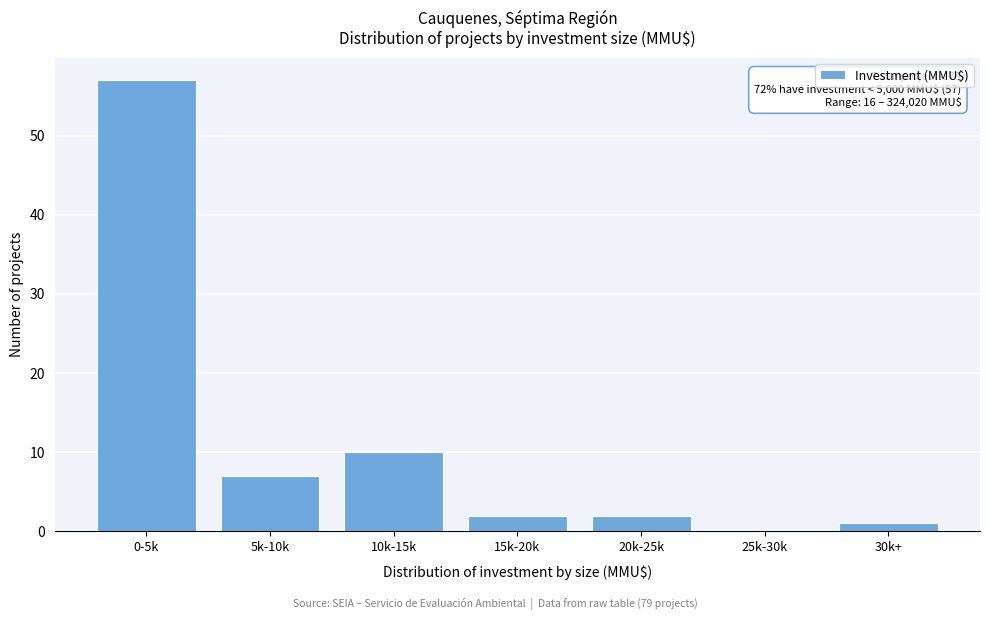

Reading left to right, extract all data points from this chart.

0-5k=57	5k-10k=7	10k-15k=10	15k-20k=2	20k-25k=2	25k-30k=0	30k+=1